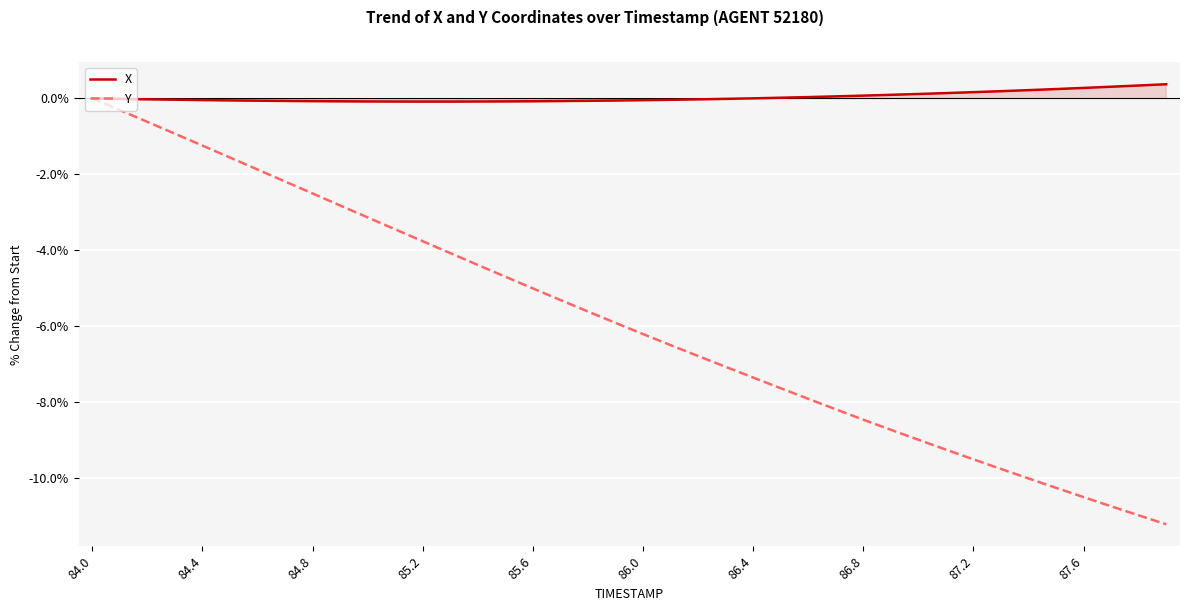

Is the value of Y at 18 greater than the value of X at 38?

No